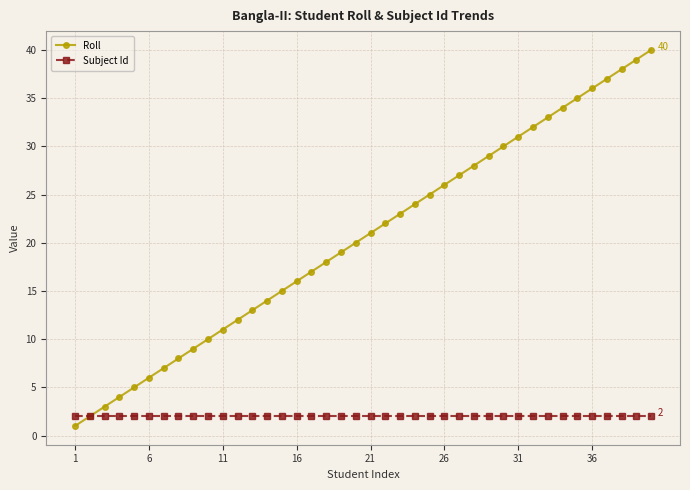

Which series has the widest spread of values?

Roll